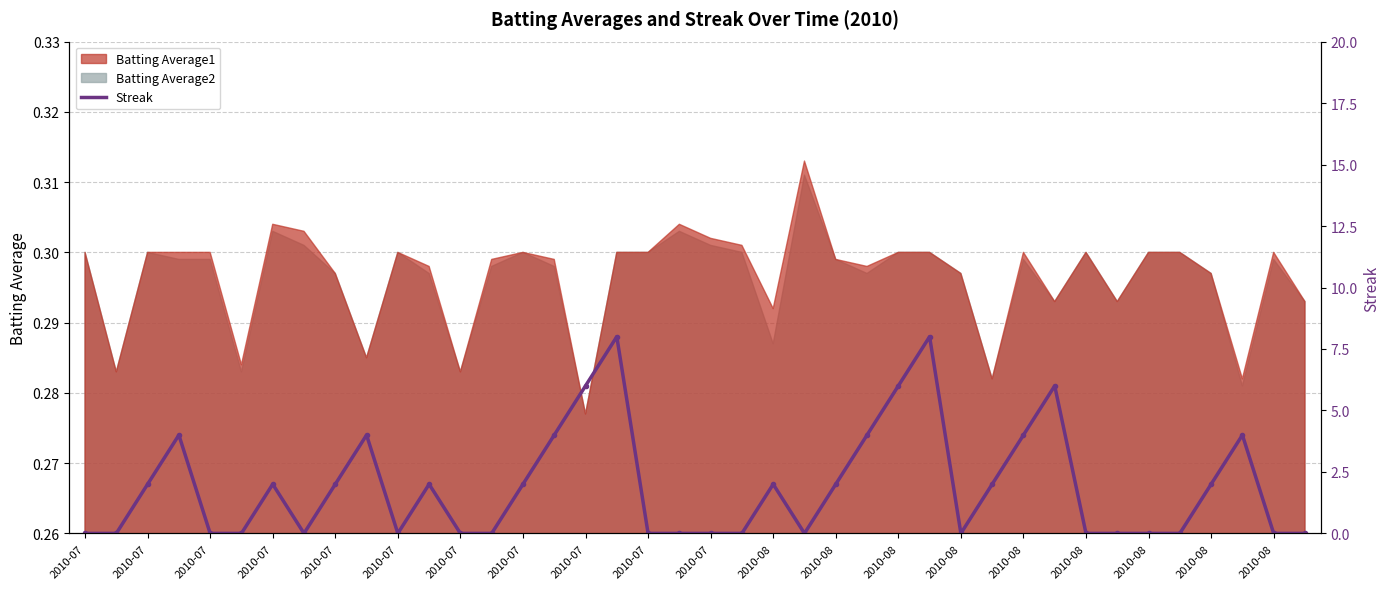

How many points are higher than both their immediate neighbors (excluding endpoints)?

9